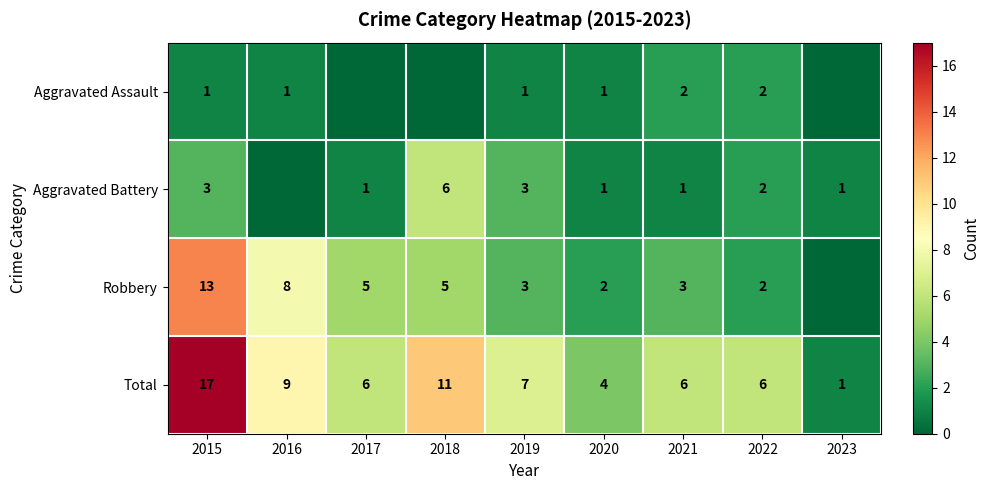

What is the spread (max minus min) of values at 2015?

16